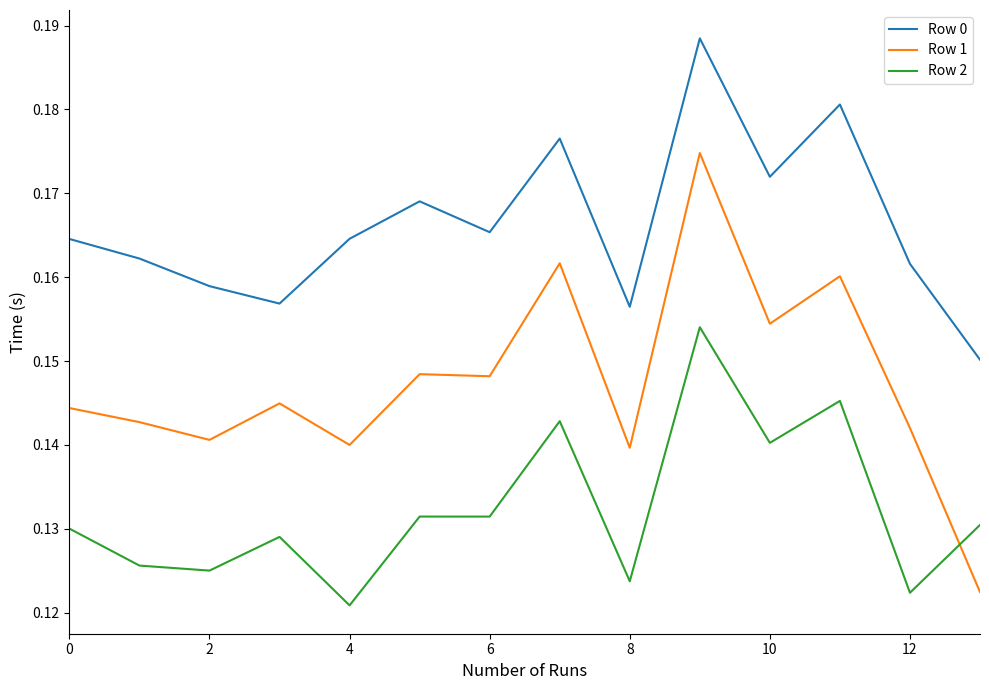

Which series has the widest spread of values?

Row 1